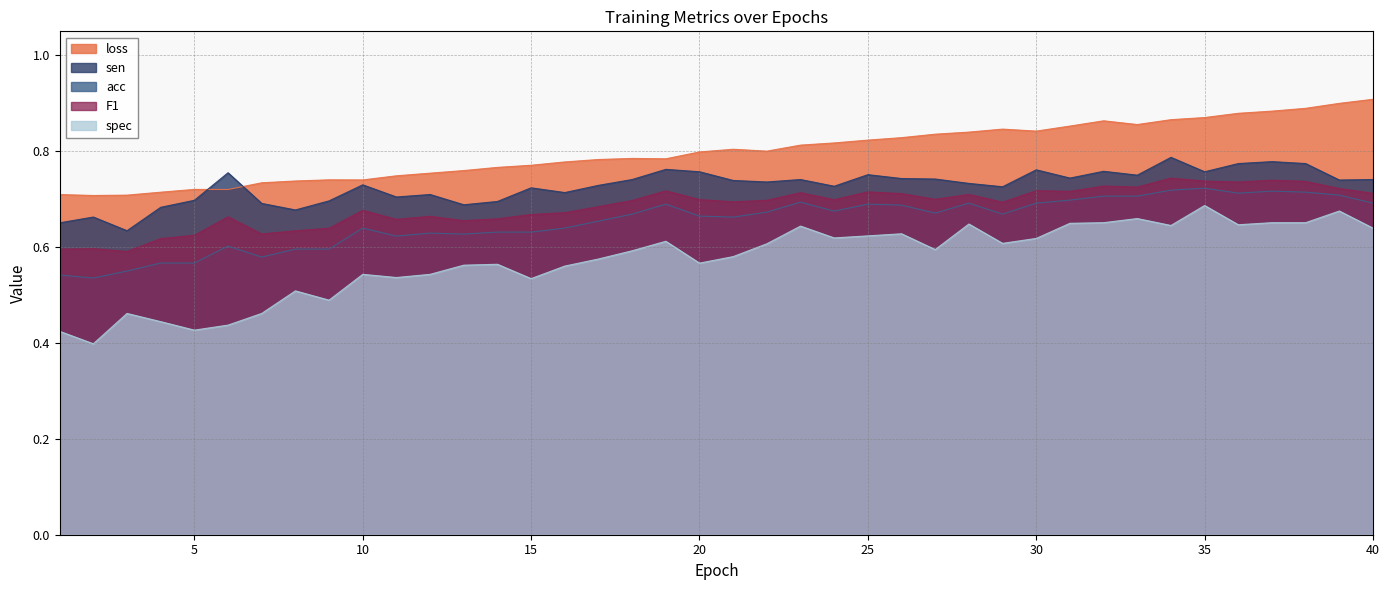

What is the difference between the second highest and minimum values in the sen series?

0.1